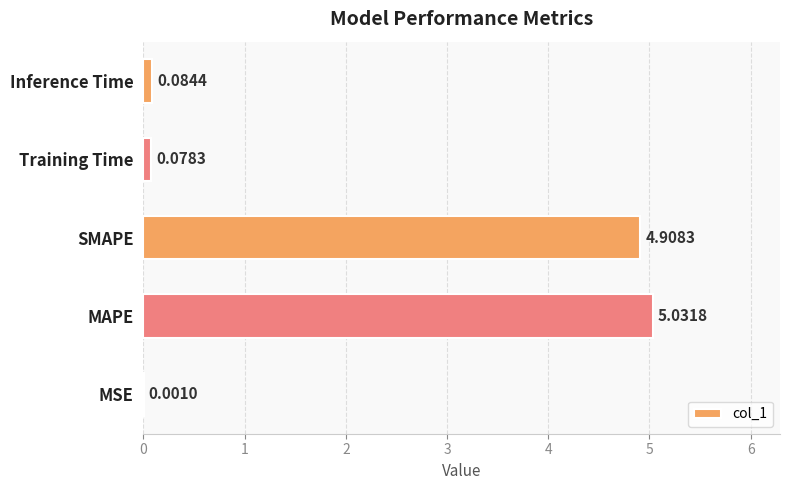

How many series are shown in this chart?

1